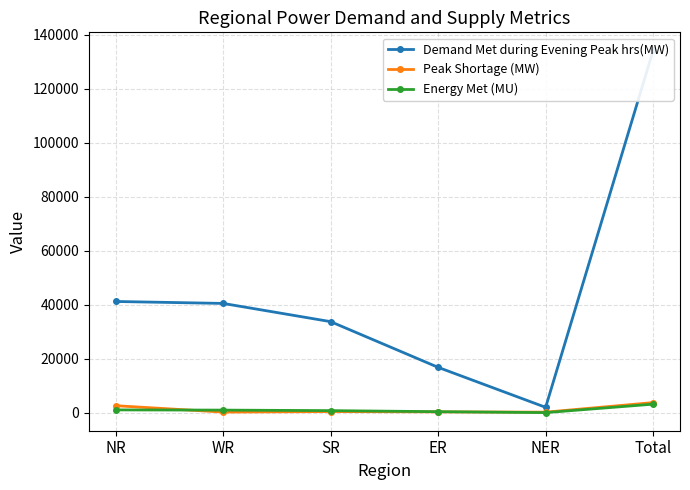

What is the label of the 1st point from the right?

Total